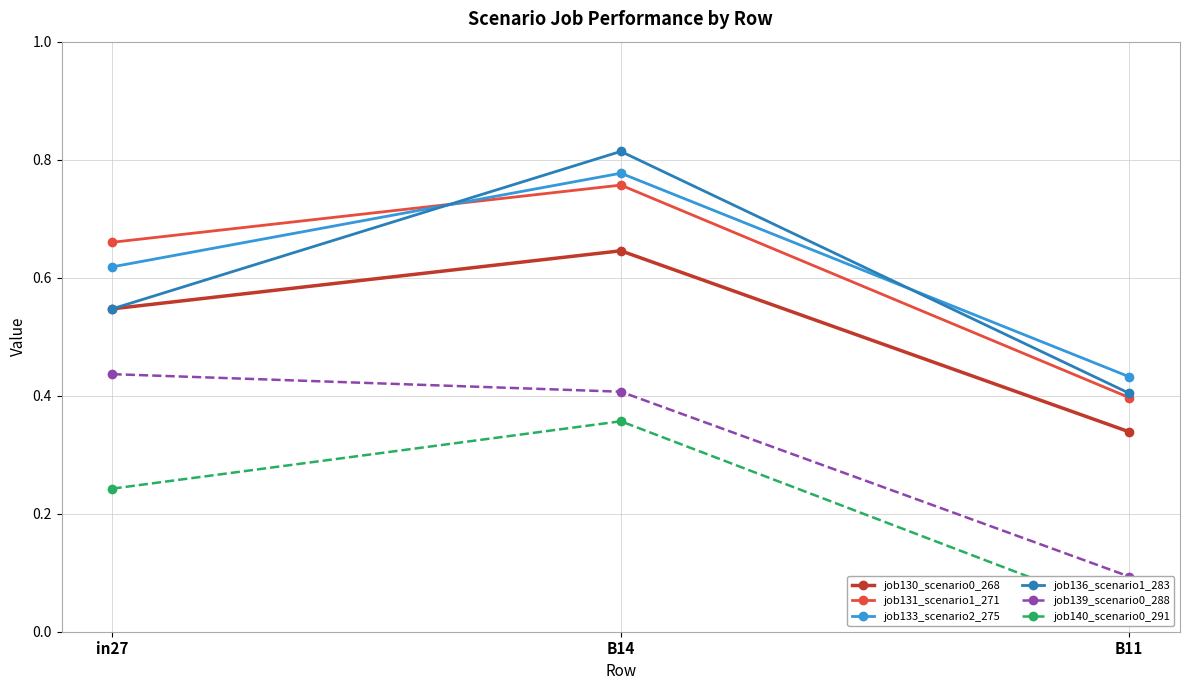

At which category is the sum across all series the highest?

B14